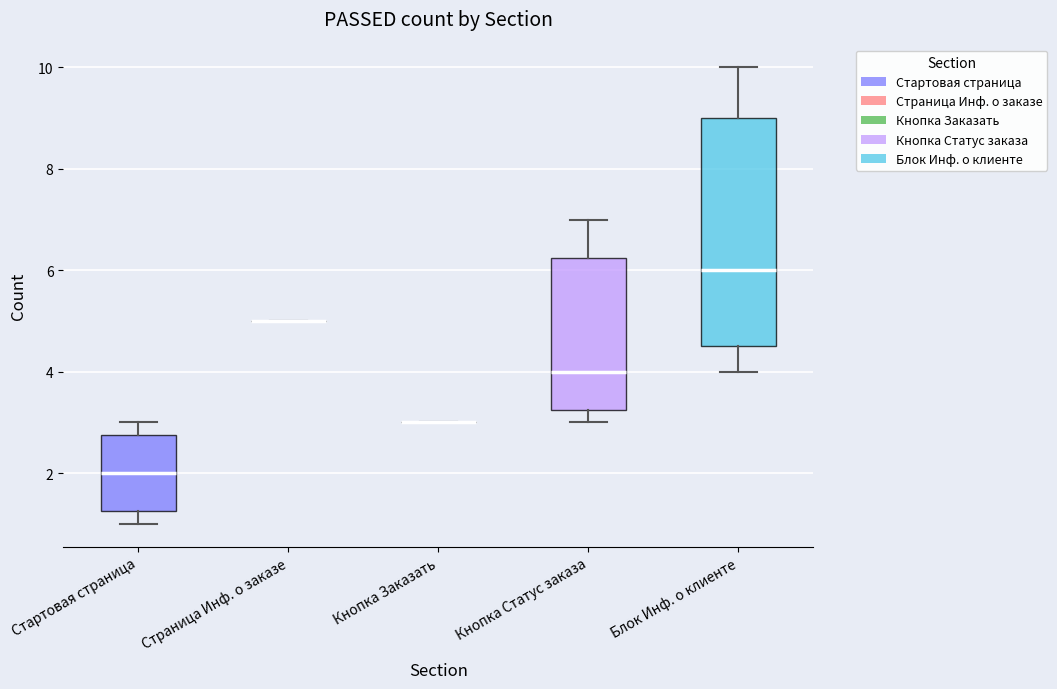

Reading left to right, transcribe this box plot: for each box, give where its median line is, the range the box spans, and where its two whiskers end, as read against the y-axis. The values are not printed on the chart, so give them approximately, as read against the axis.

Стартовая страница: median 2.0, box 1.2 to 2.8, whiskers 1.0 to 3.0
Страница Инф. о заказе: box collapsed to a line at 5.0, whiskers 5.0 to 5.0
Кнопка Заказать: box collapsed to a line at 3.0, whiskers 3.0 to 3.0
Кнопка Статус заказа: median 4.0, box 3.2 to 6.2, whiskers 3.0 to 7.0
Блок Инф. о клиенте: median 6.0, box 4.6 to 9.0, whiskers 4.0 to 10.0